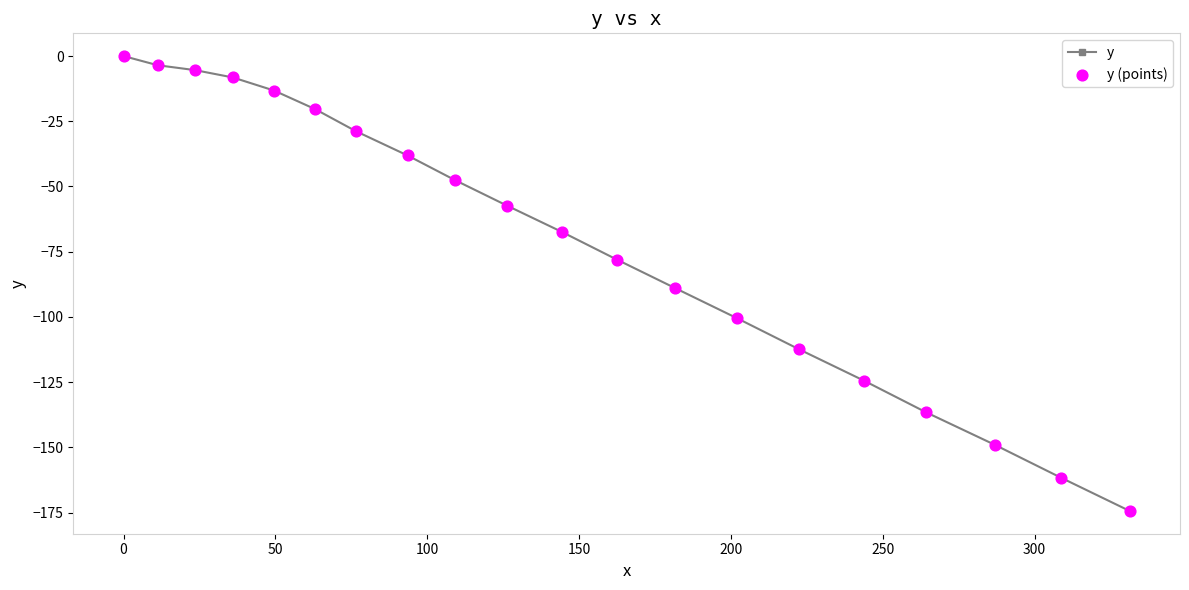

What is the difference between the maximum and second lowest values?

161.6